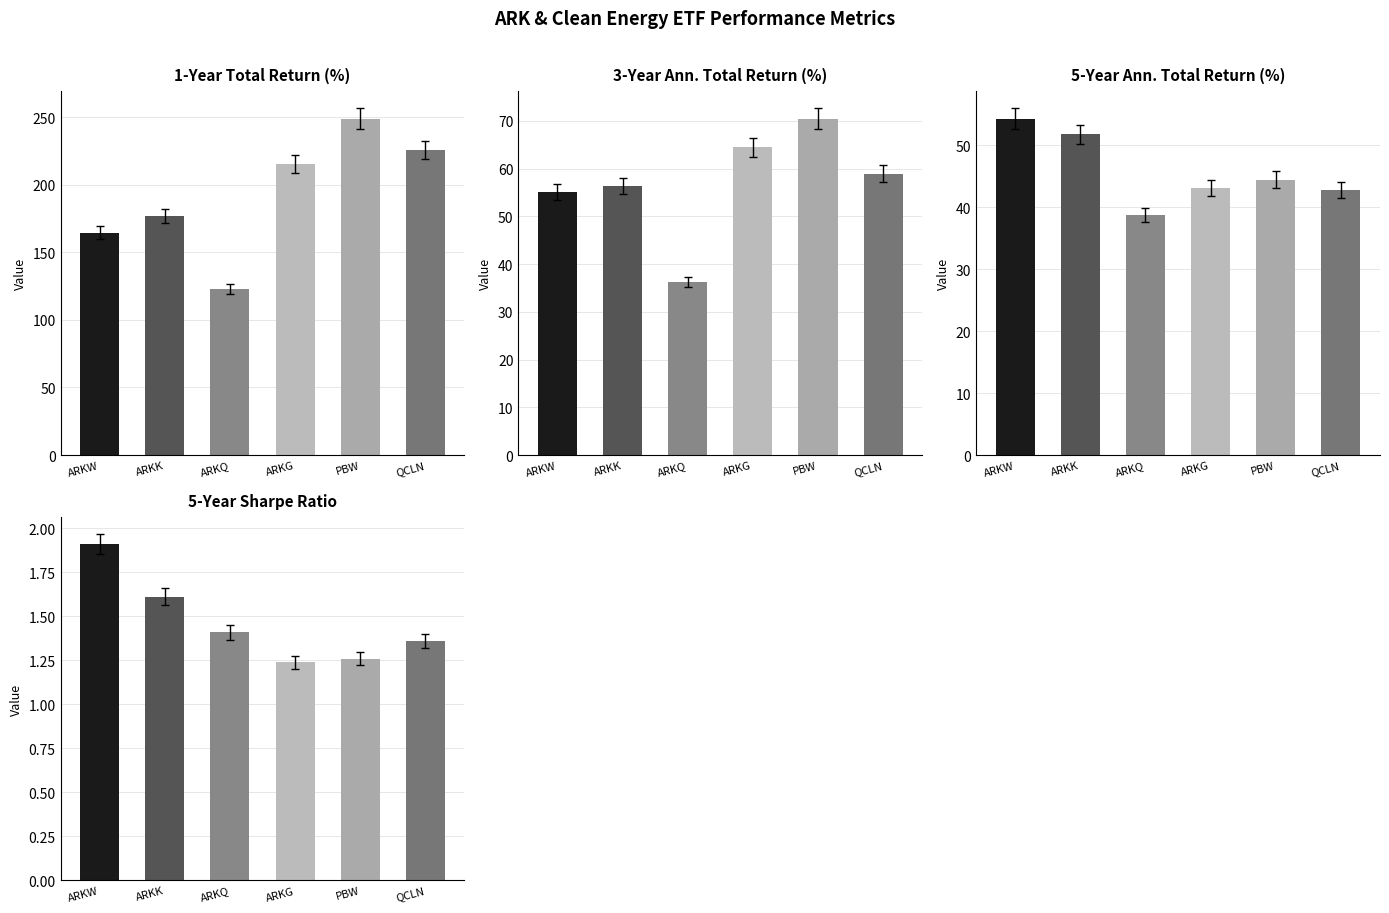

Is it true that Tot Ret 1Y equals 169.2 at PBW?

False